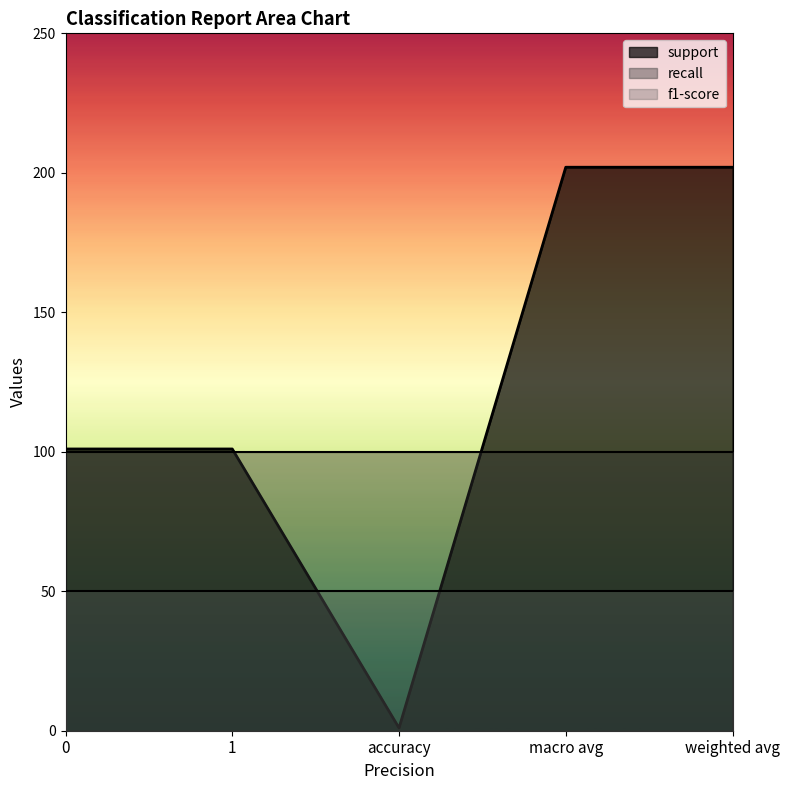

What is the total value across all series at 0?

251